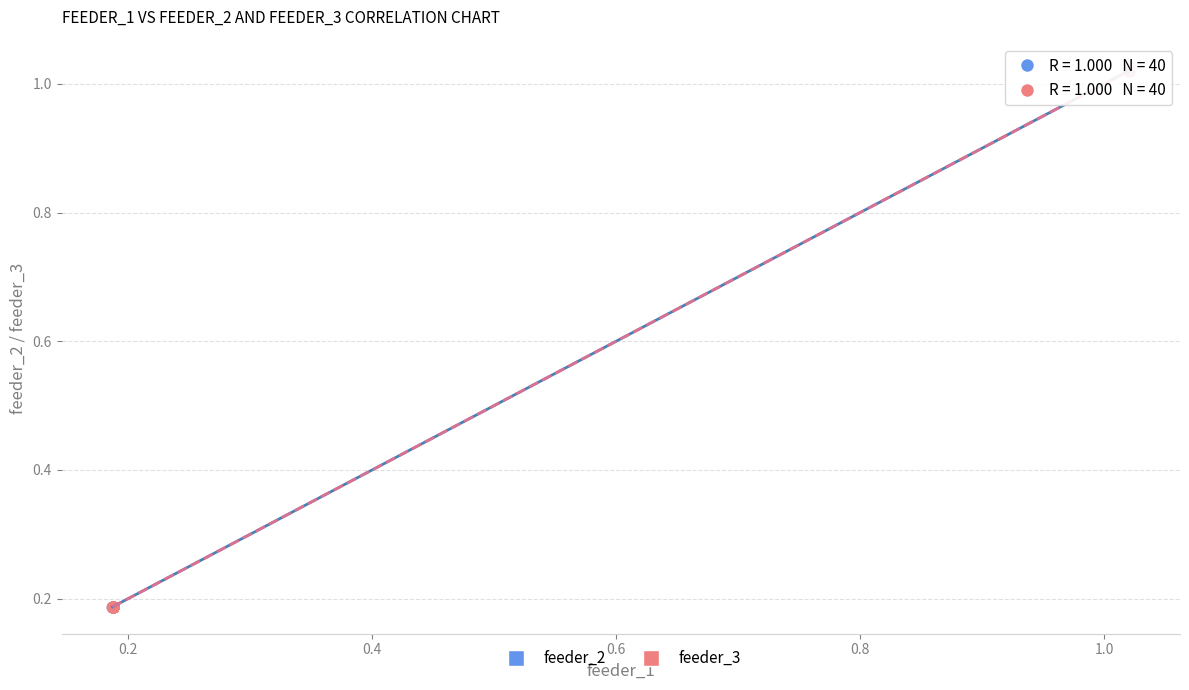

What are all the series names shown in the legend?

feeder_2, feeder_3